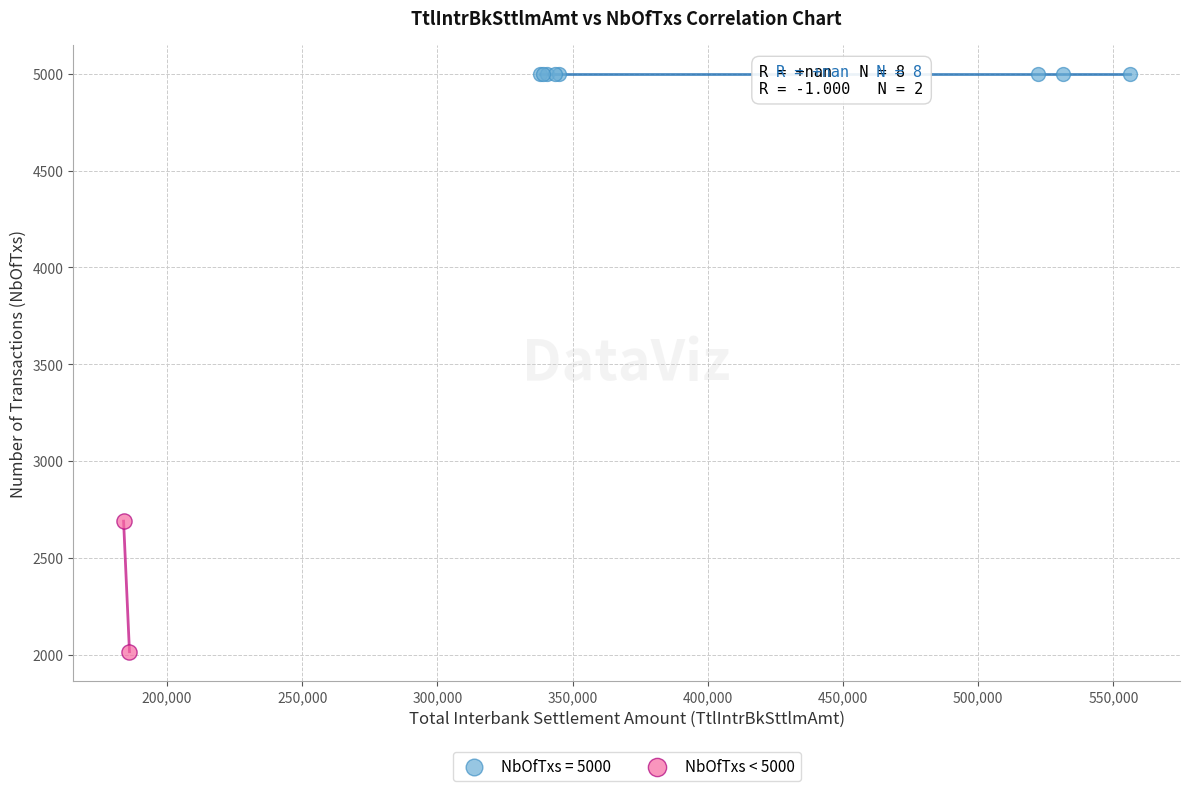

What are all the series names shown in the legend?

NbOfTxs = 5000, NbOfTxs < 5000